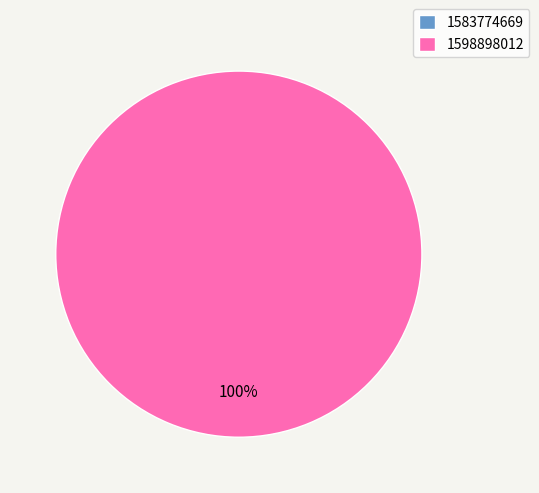

What is the smallest slice in the pie chart?

1583774669